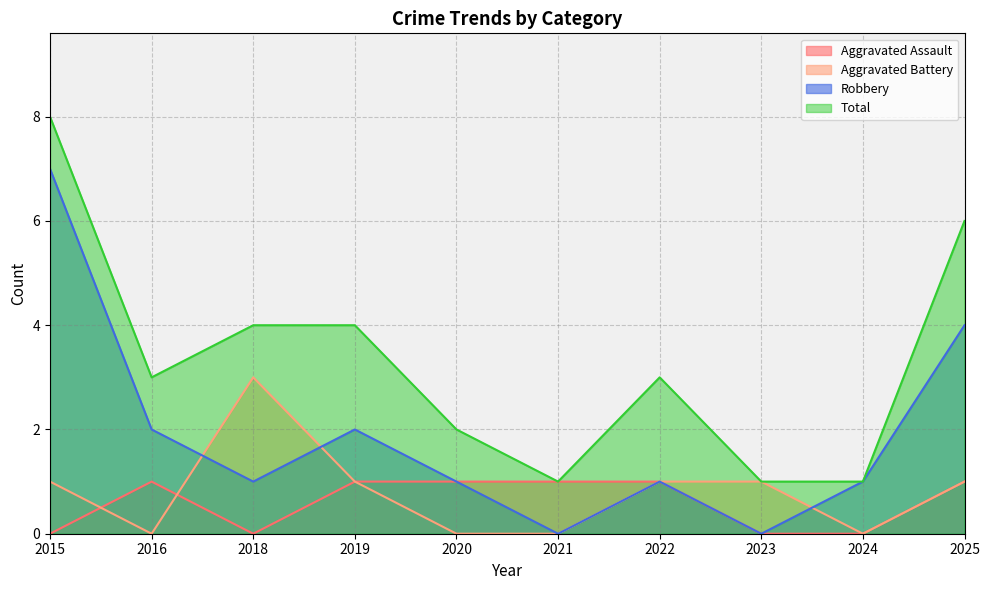

How many categories are shown in the chart?

10